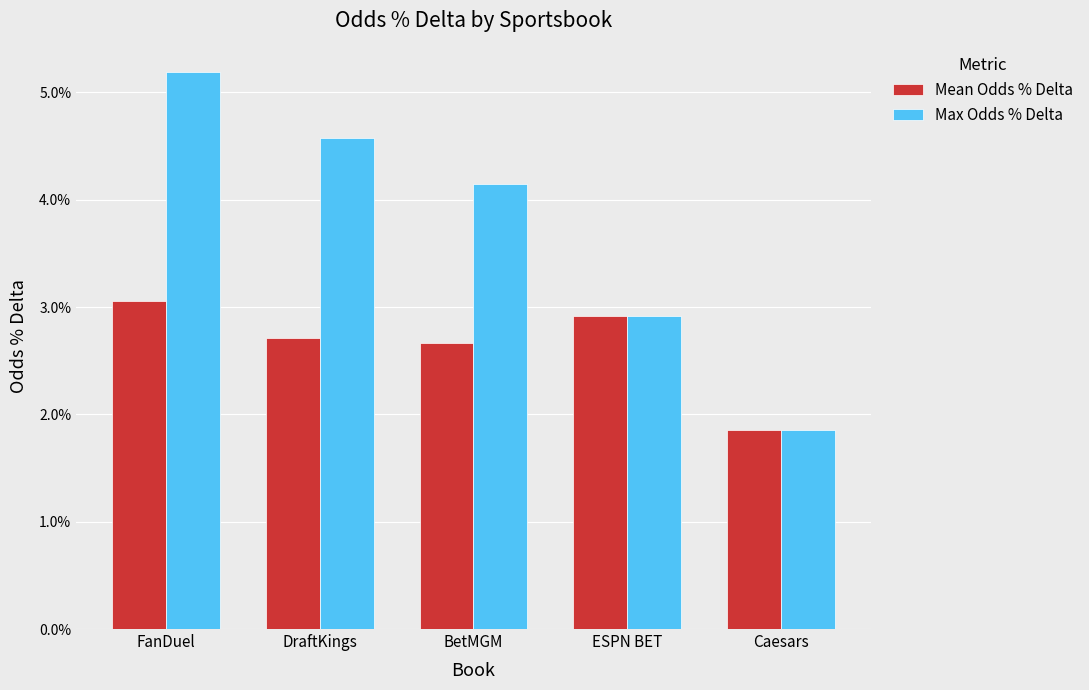

Rank the series by their average value, from lowest to highest.

Mean Odds % Delta, Max Odds % Delta